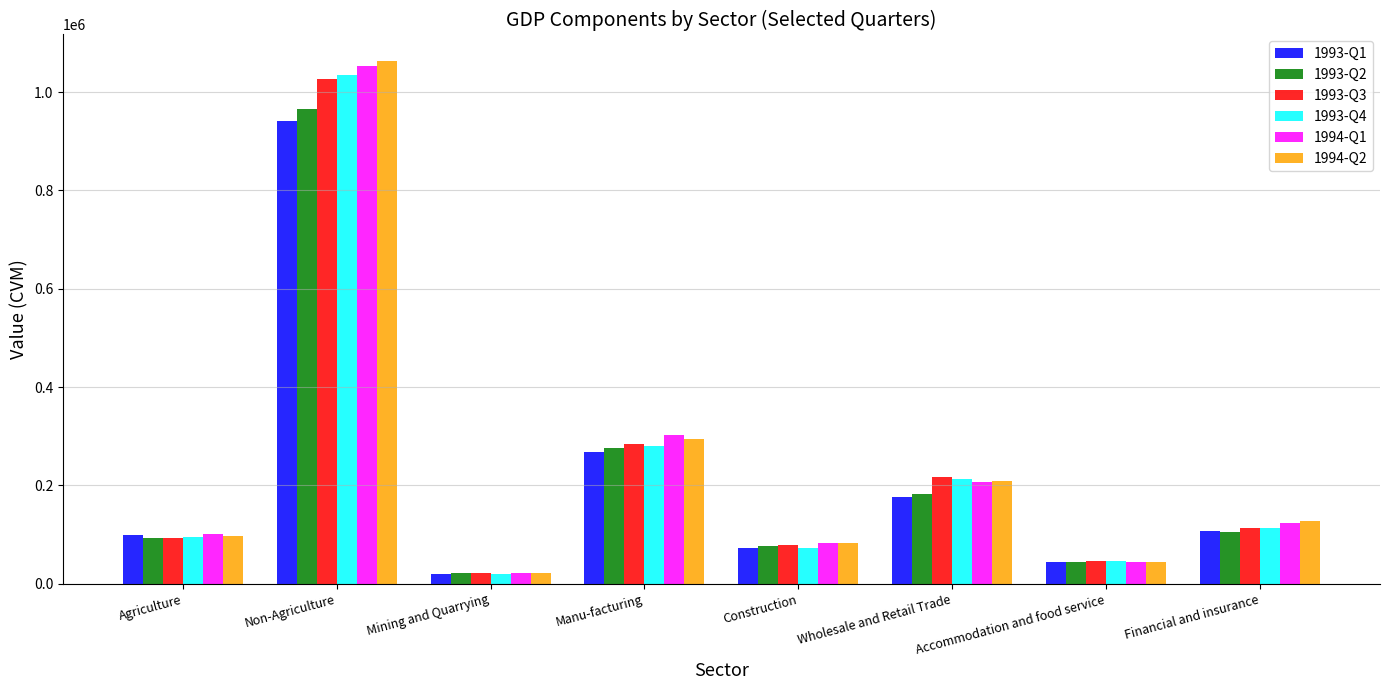

What is the value of the 1993-Q3 bar at the 4th from the left?

283296